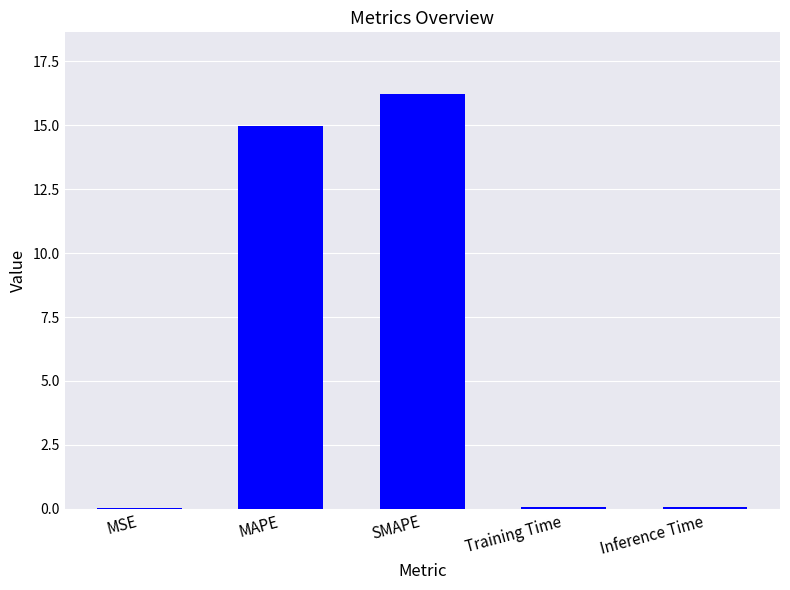

What is the difference between the values at MAPE and Training Time?

14.9